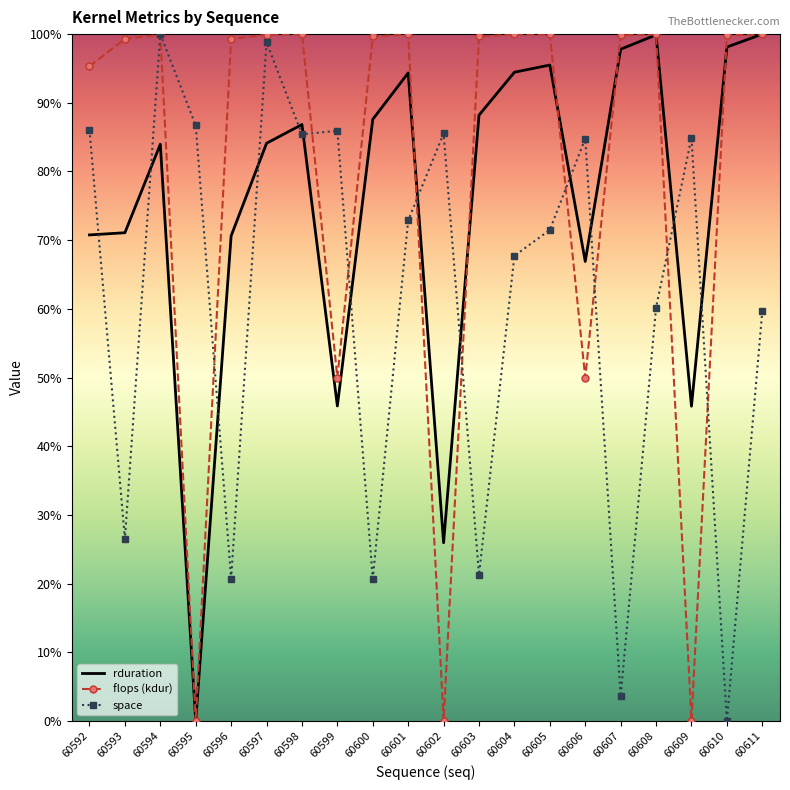

In rduration, how many points are higher than both neighbors (excluding endpoints)?

5